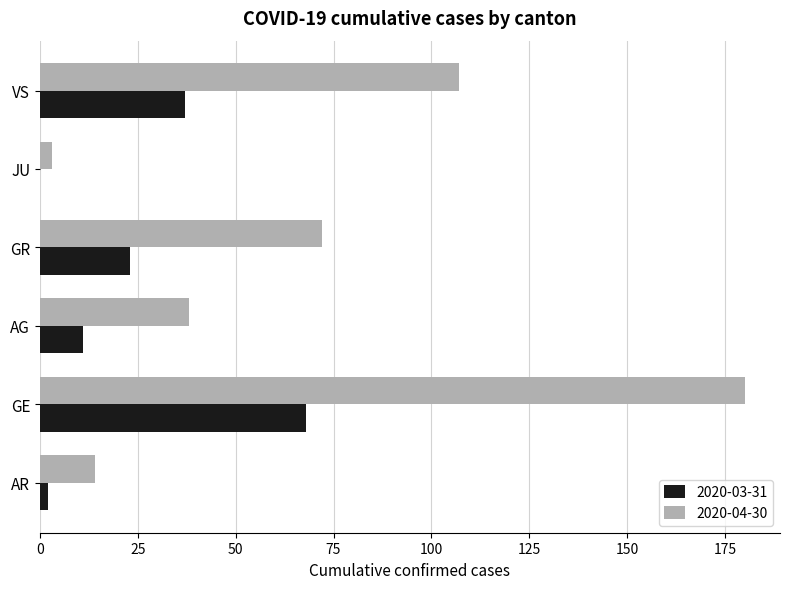

Which series has the largest total across all categories?

2020-04-30